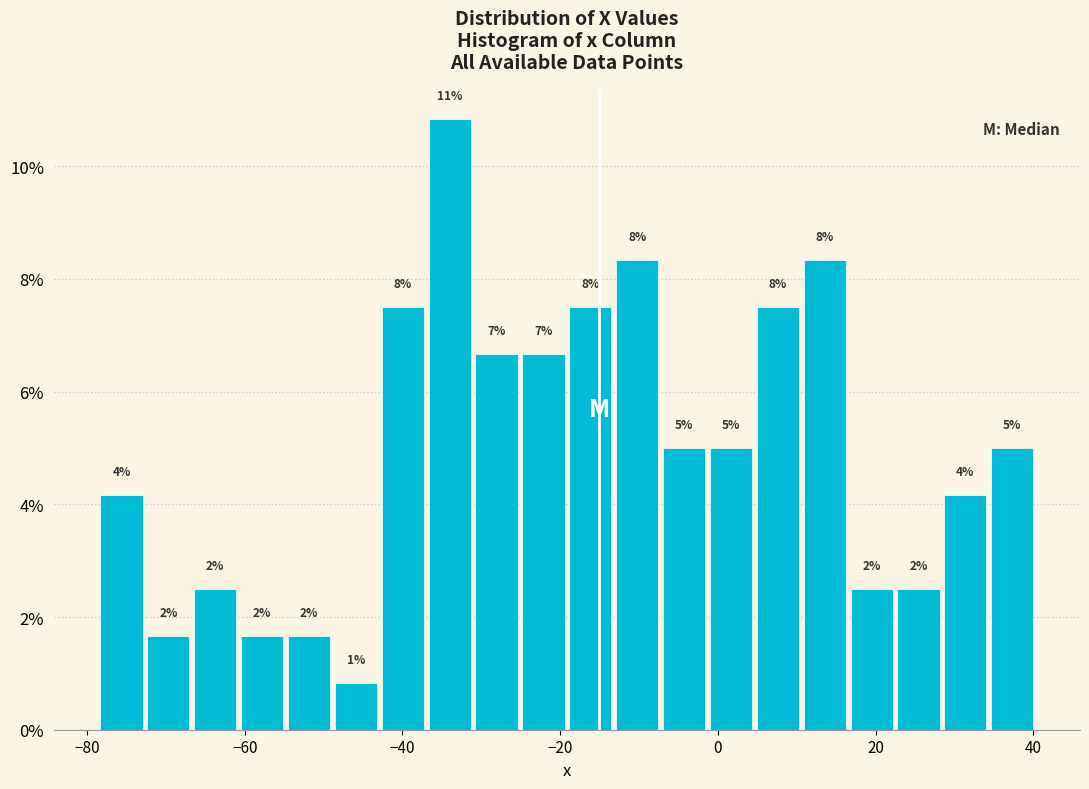

Around what value on the x-axis is the tallest bar? Give the approximate position of its centre, as read against the axis.

-34